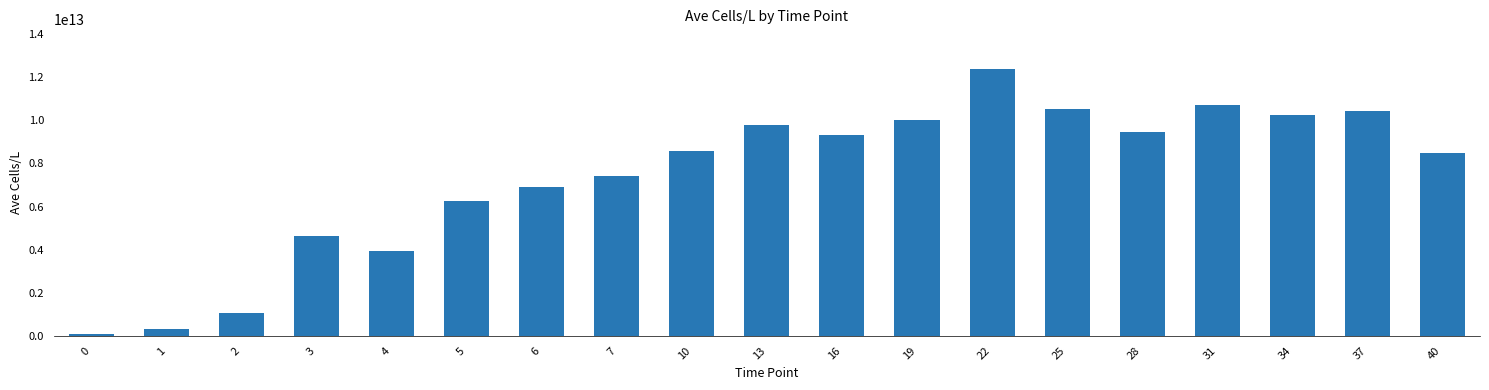

The chart shows a value of 1384742222281.6 at 5. True or false?

False